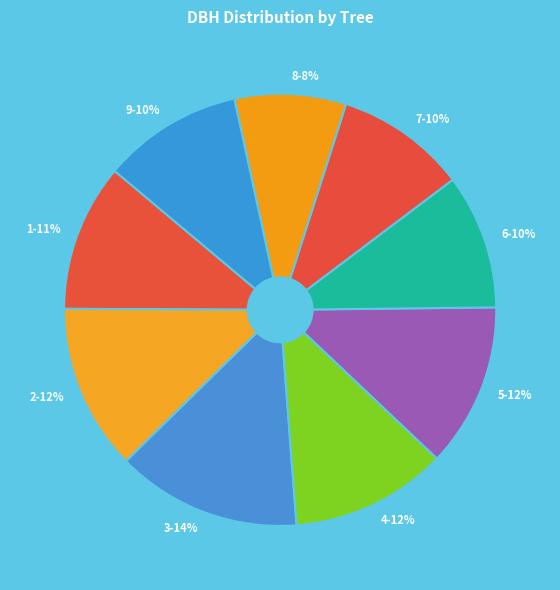

True or false: 1-11% accounts for 24% of the total.

False